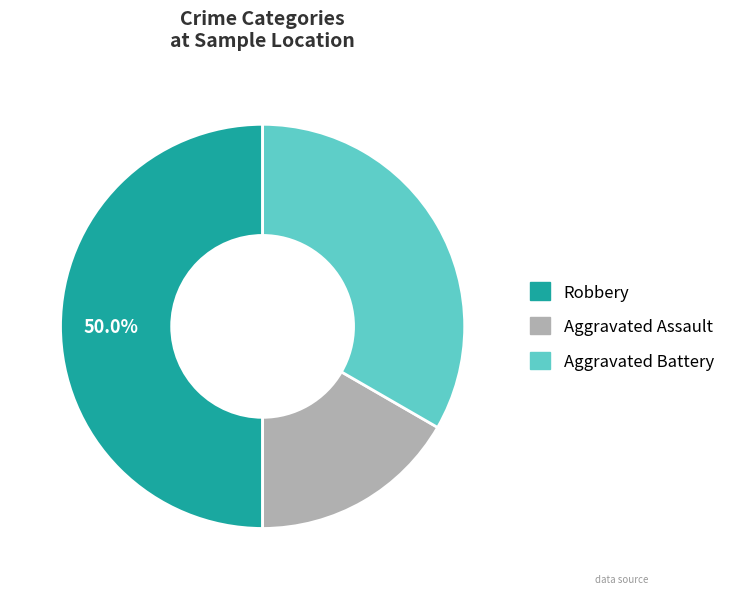

The Aggravated Battery slice represents 33% of the pie. True or false?

True